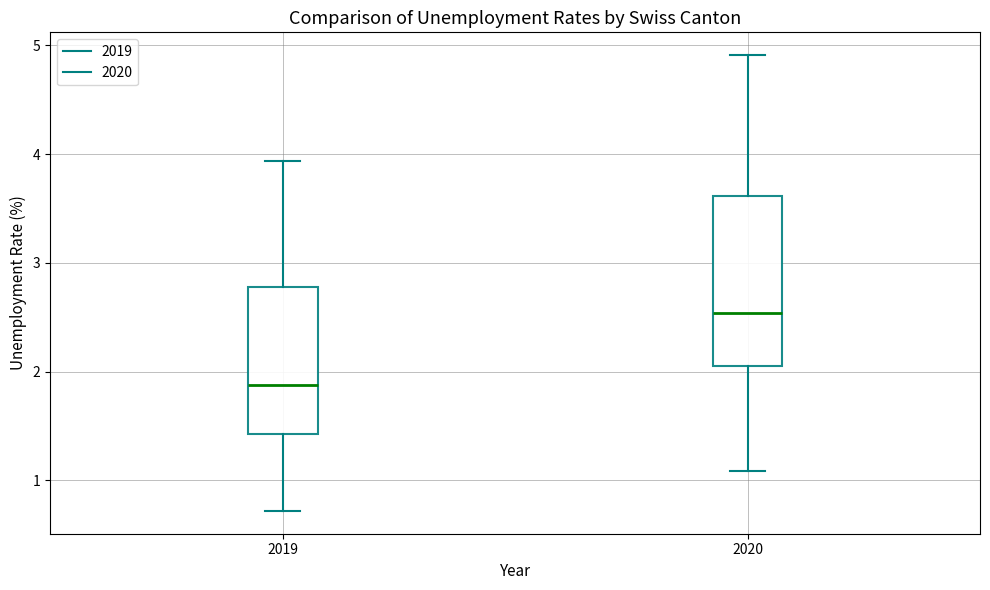

Which box's median line is the lowest?

2019